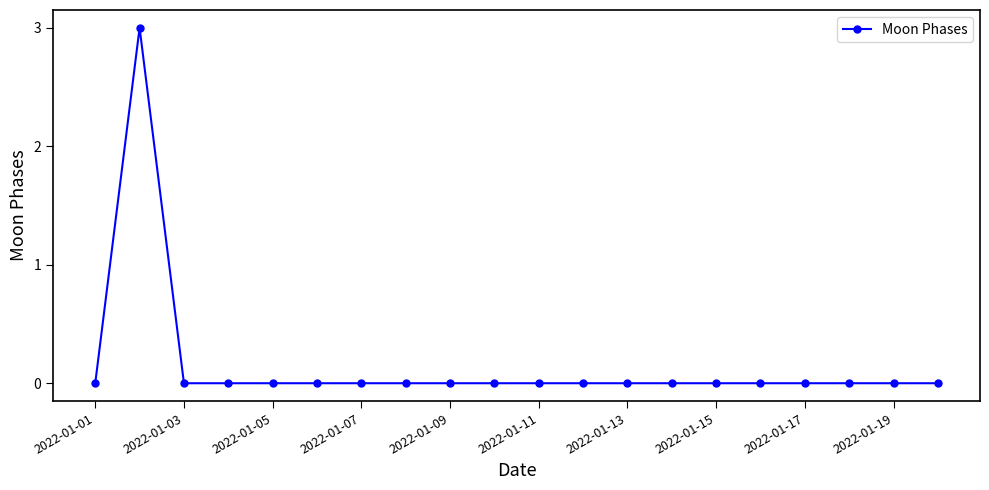

What is the sum of all values?

3